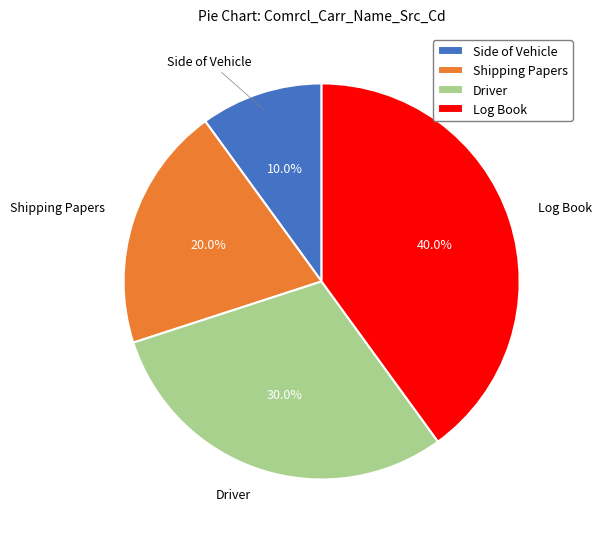

To the nearest percent, what is the difference between the Side of Vehicle and Driver slice percentages?

20%